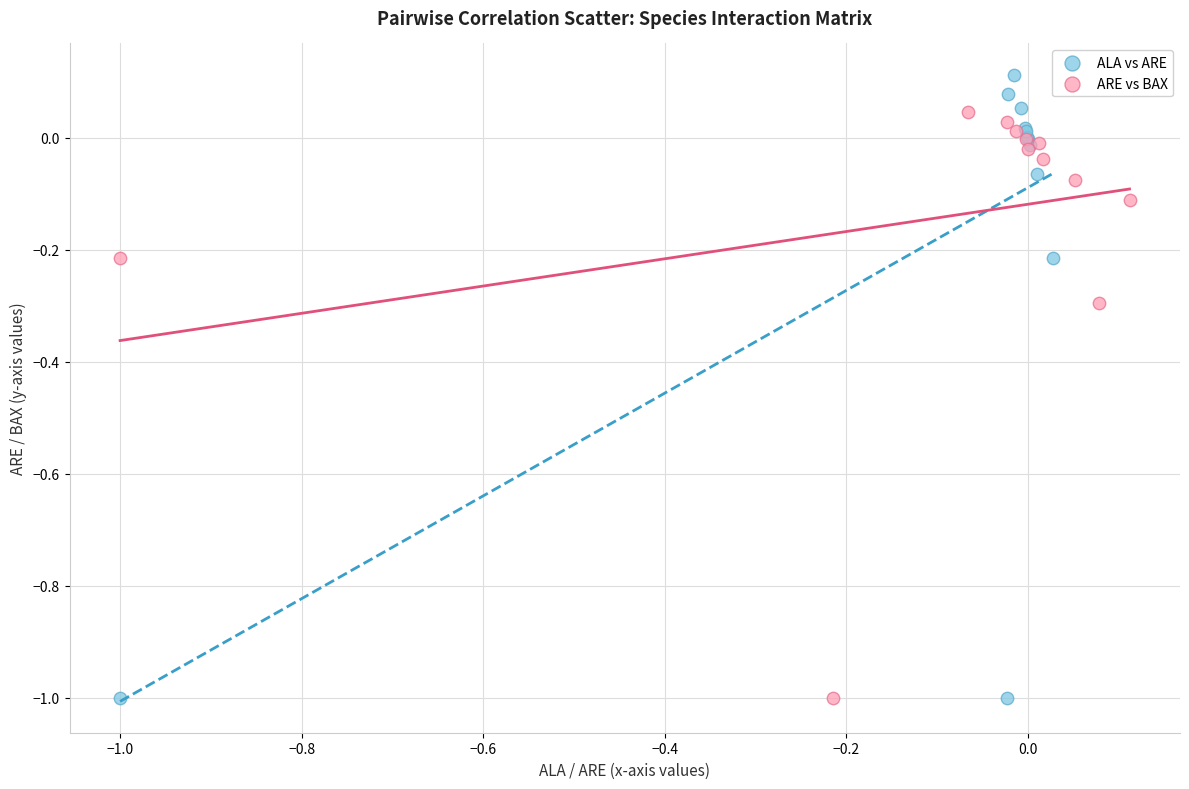

What are all the series names shown in the legend?

ALA vs ARE, ARE vs BAX